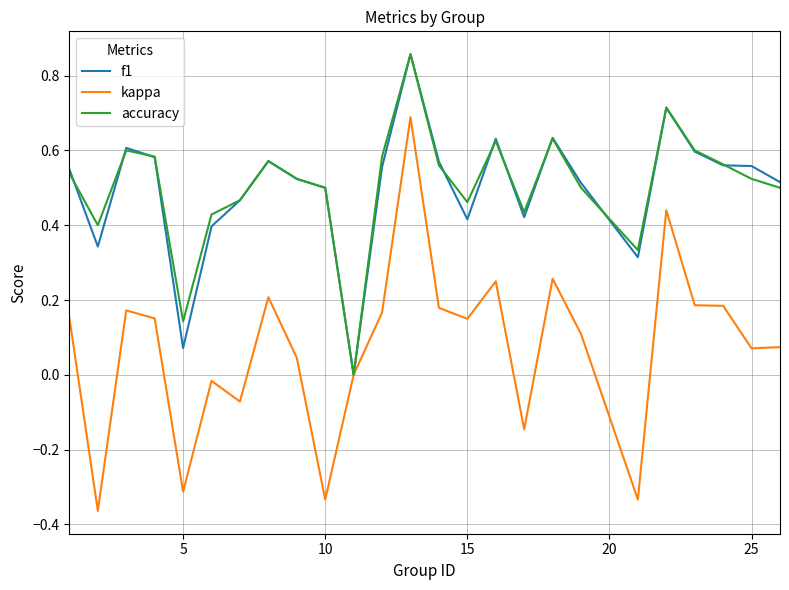

Which series has the largest total across all categories?

accuracy